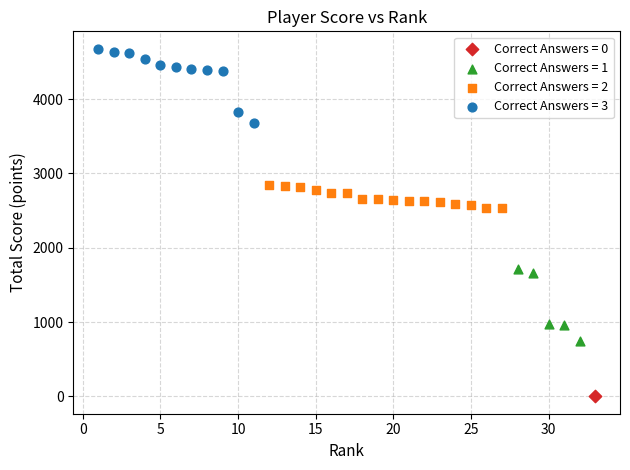

Which series contains the lowest Y value?

Correct Answers = 0